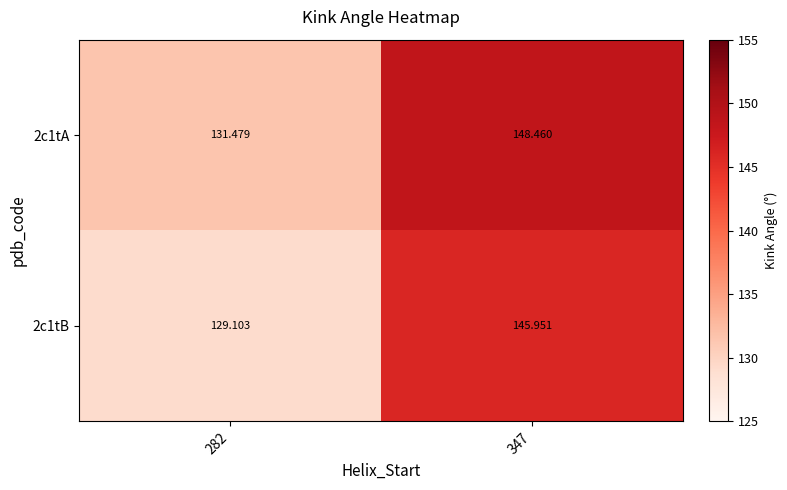

Is the value of 2c1tA at 347 greater than the value of 2c1tB at 282?

Yes